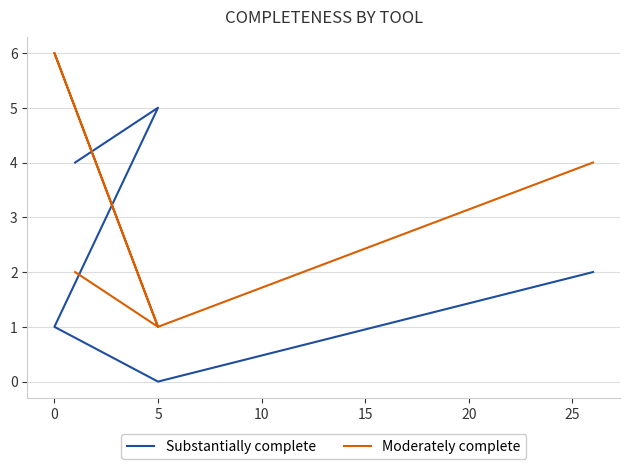

Rank the series by their maximum value, from lowest to highest.

Substantially complete, Moderately complete